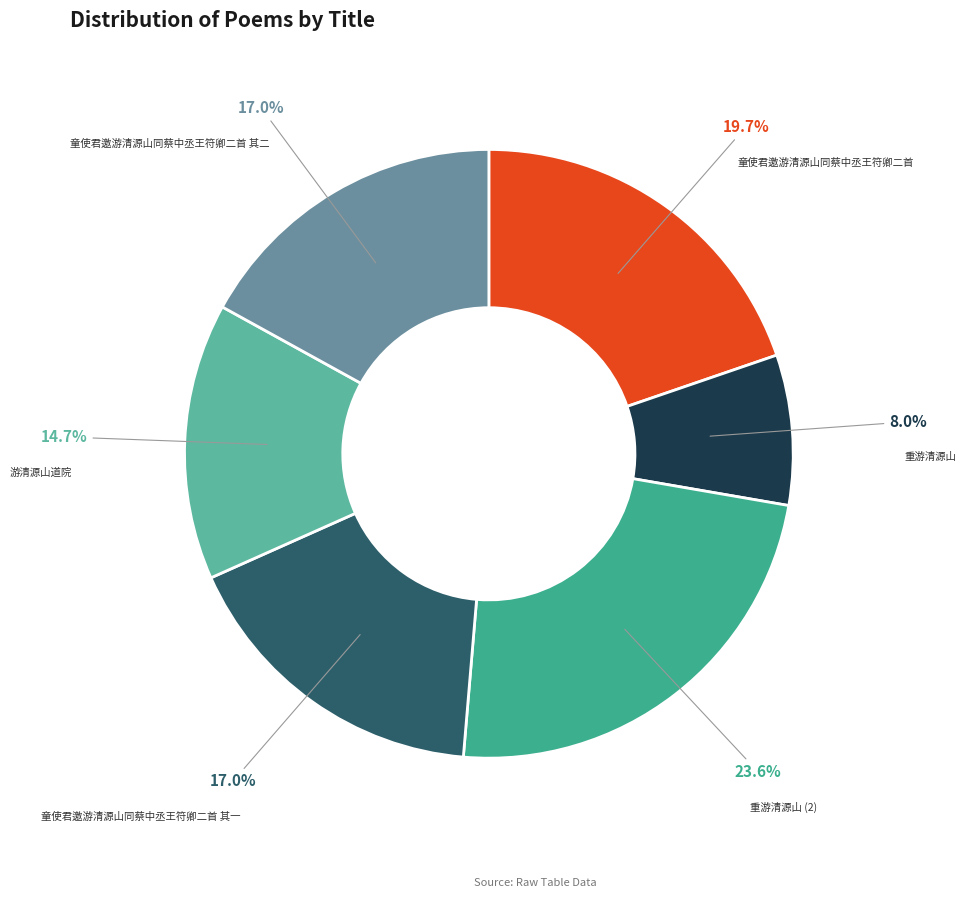

Is there any slice that represents more than half of the pie?

No